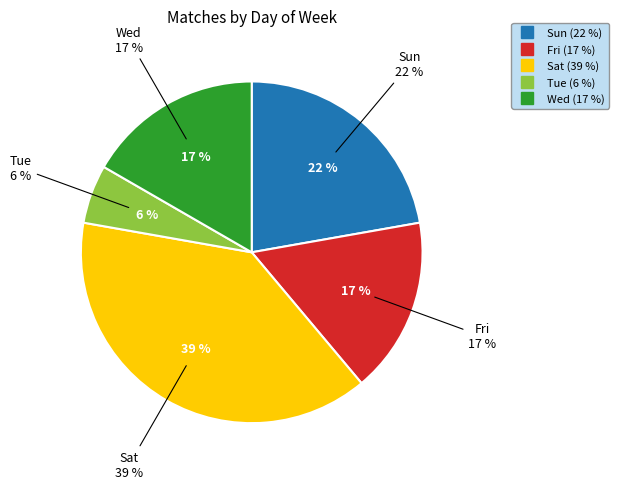

To the nearest percent, what is the combined percentage of Sun and Wed?

39%